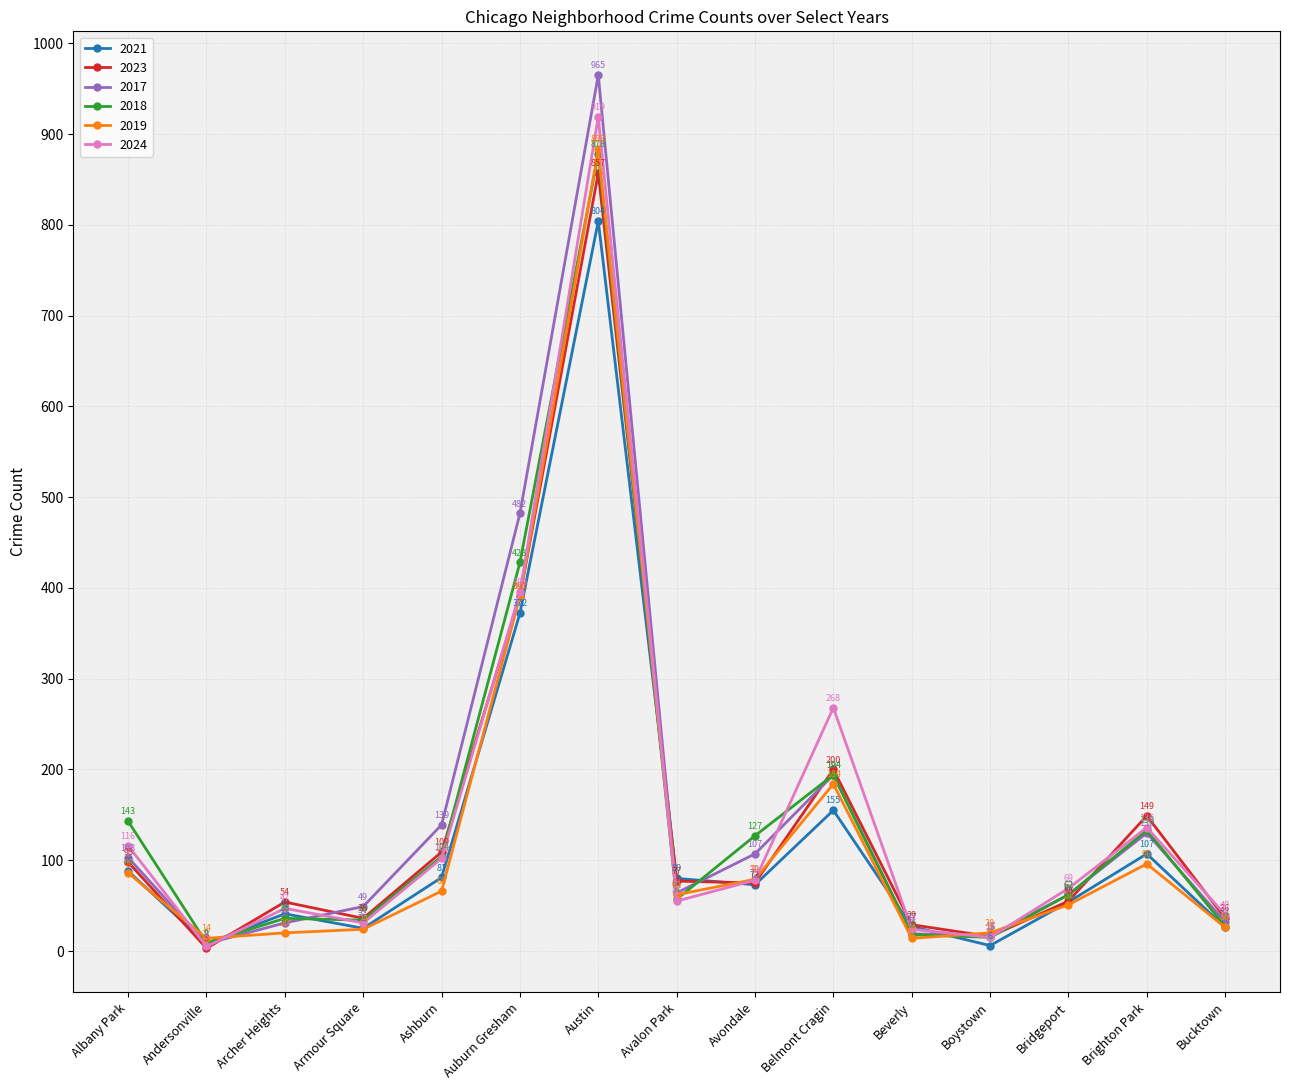

How many values in the 2019 series are below 62?

7